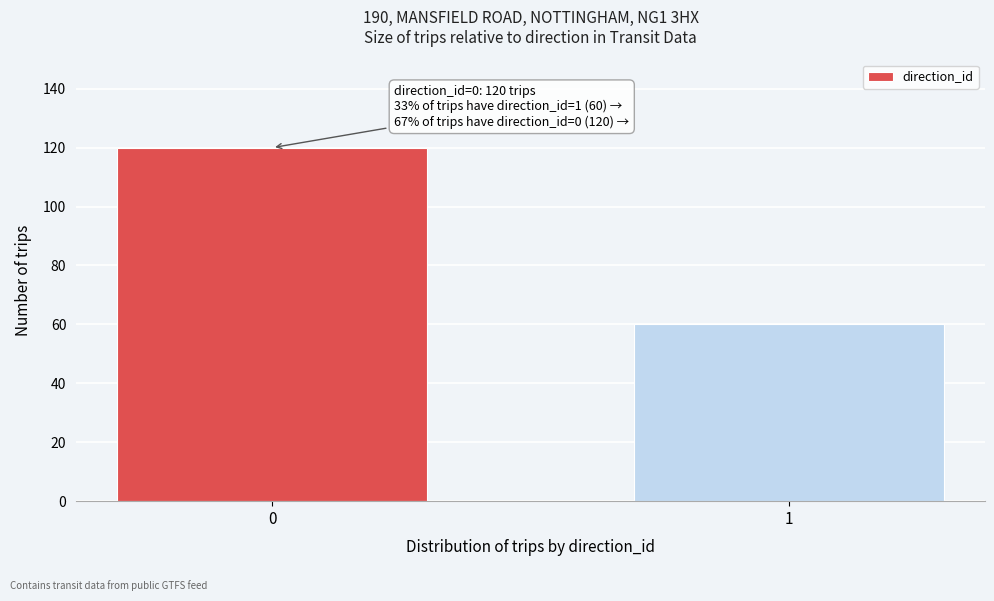

Reading right to left, transcribe all the data shown in this chart.

60	120